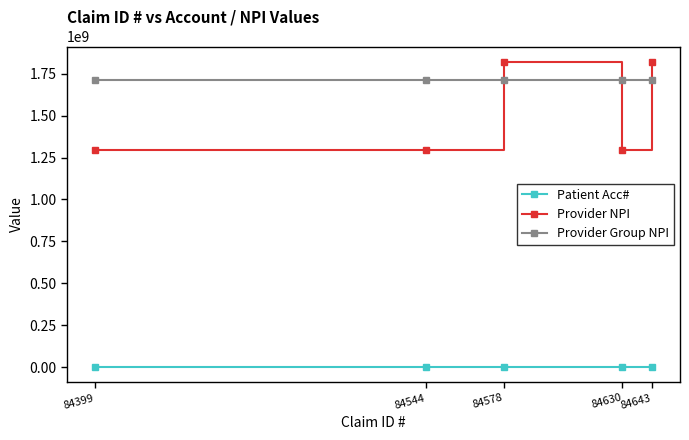

Count the Patient Acc# values in the range 29210 to 44854.

3